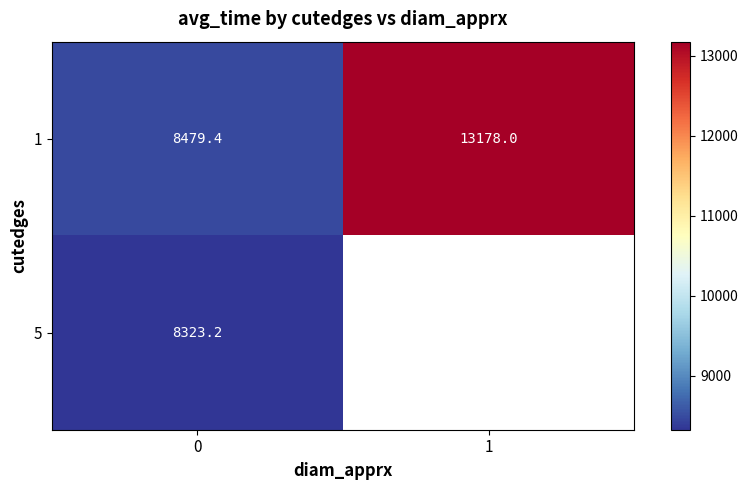

Rank the categories by 1 value from lowest to highest.

0, 1